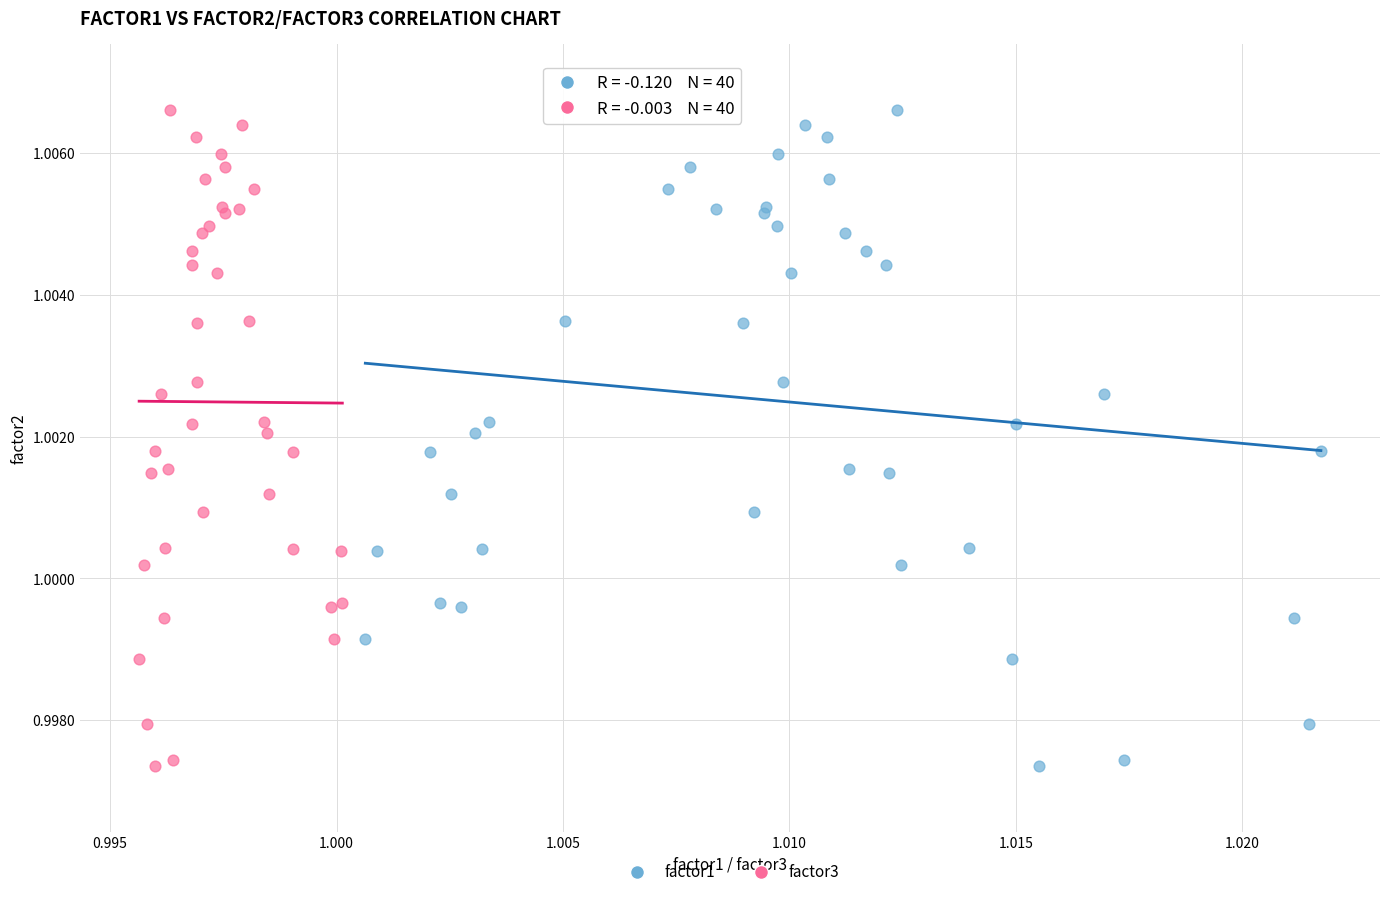

What are all the series names shown in the legend?

factor1, factor3